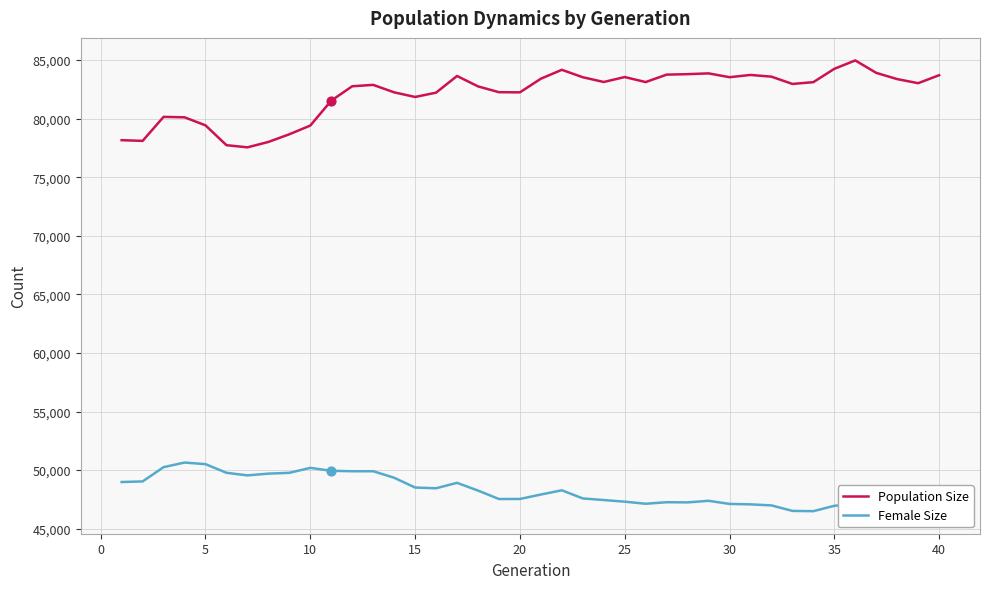

What are all the series names shown in the legend?

Population Size, Female Size